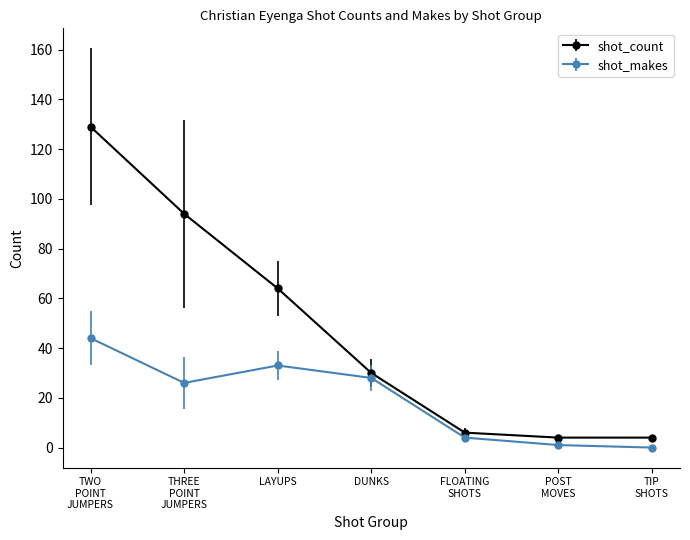

What are all the series names shown in the legend?

shot_count, shot_makes